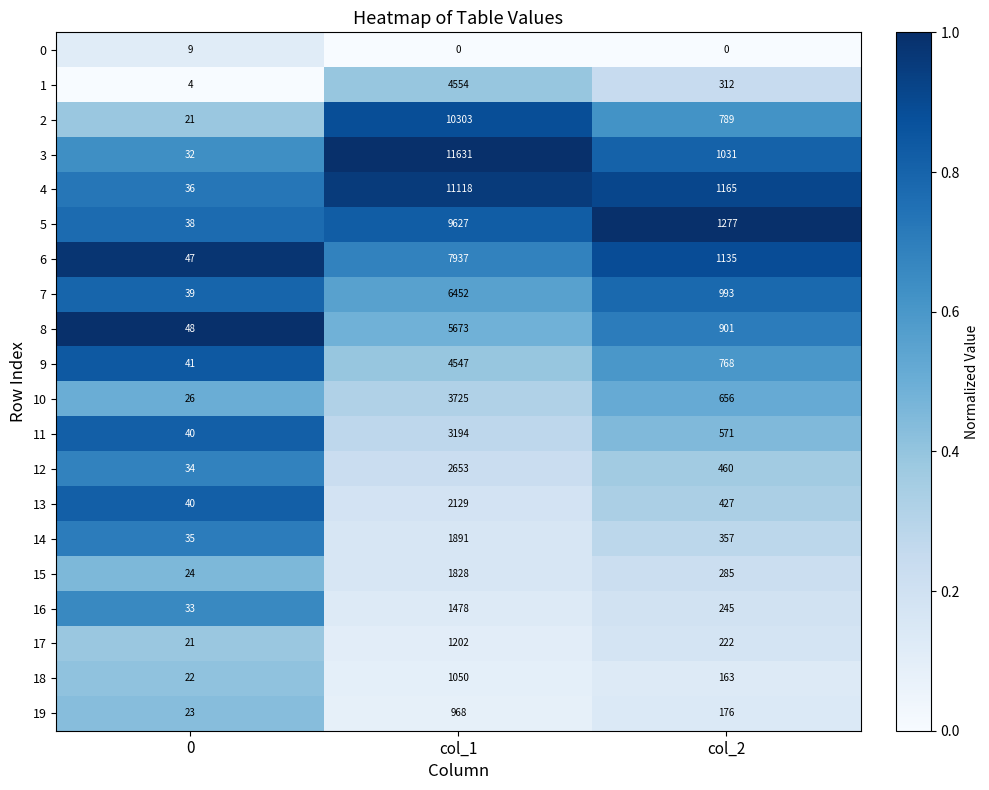

What is the total value across all series at 0?

613